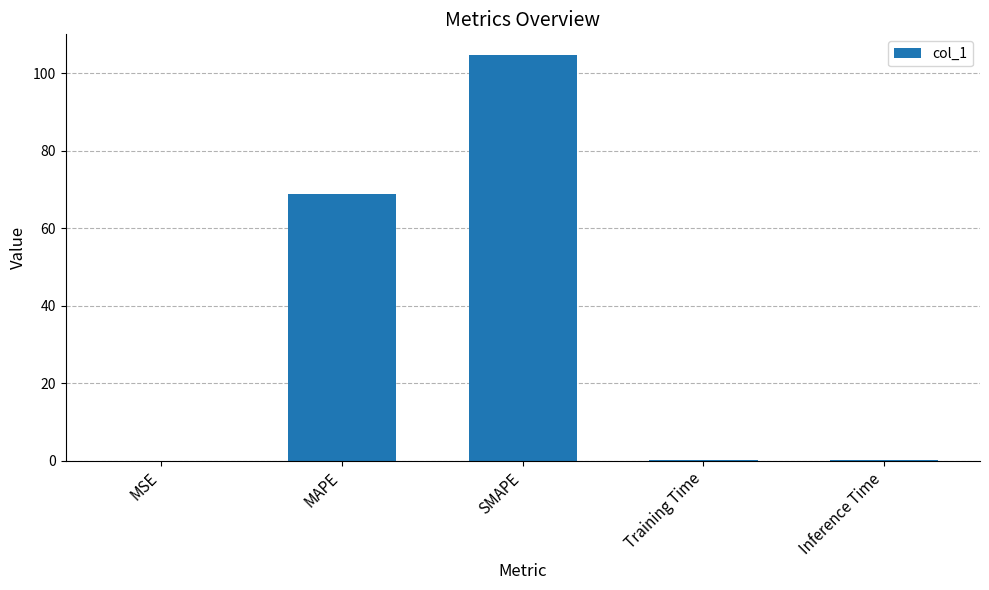

True or false: the data shows 20.6 at MAPE.

False